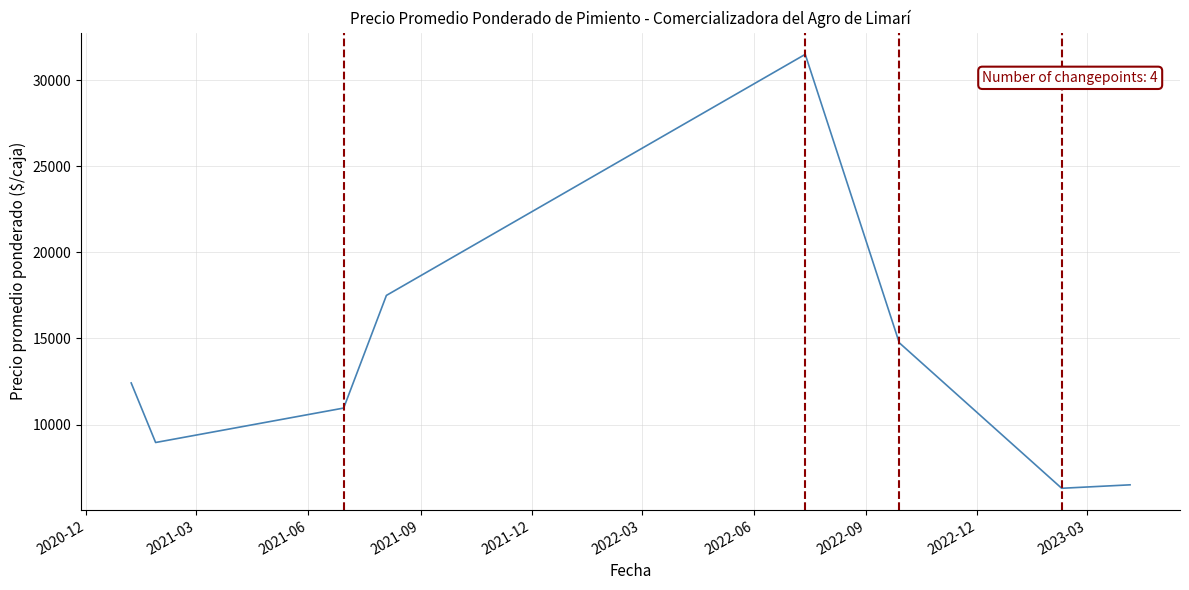

True or false: there are more than 1 points higher than both neighbors.

False